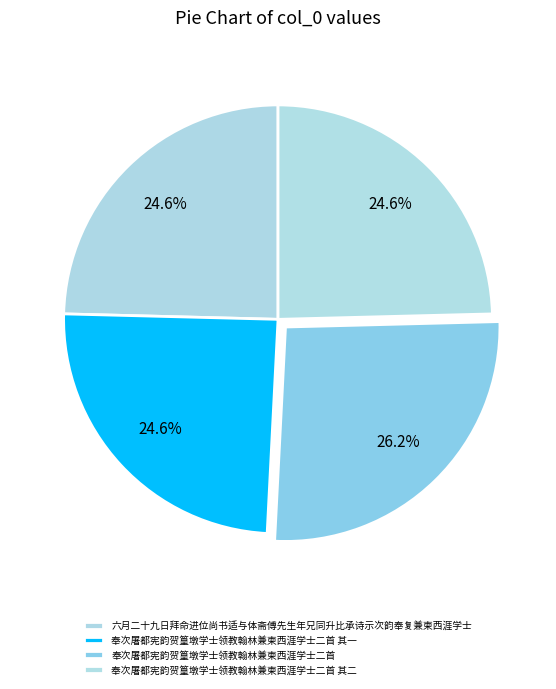

What is the ratio of the value at 奉次屠都宪韵贺篁墩学士领教翰林兼柬西涯学士二首 其一 to the value at 奉次屠都宪韵贺篁墩学士领教翰林兼柬西涯学士二首?

0.9